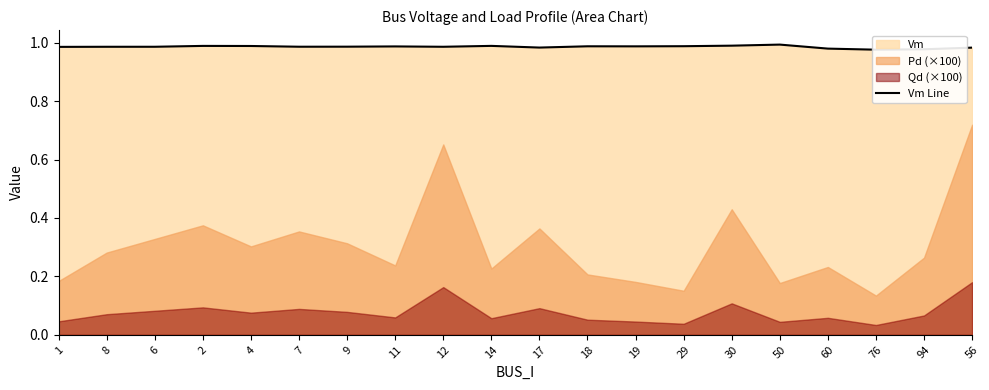

Reading left to right, what are all the values shown in this chart?

1=1.0	8=1.0	6=1.0	2=1.0	4=1.0	7=1.0	9=1.0	11=1.0	12=1.0	14=1.0	17=1.0	18=1.0	19=1.0	29=1.0	30=1.0	50=1.0	60=1.0	76=1.0	94=1.0	56=1.0